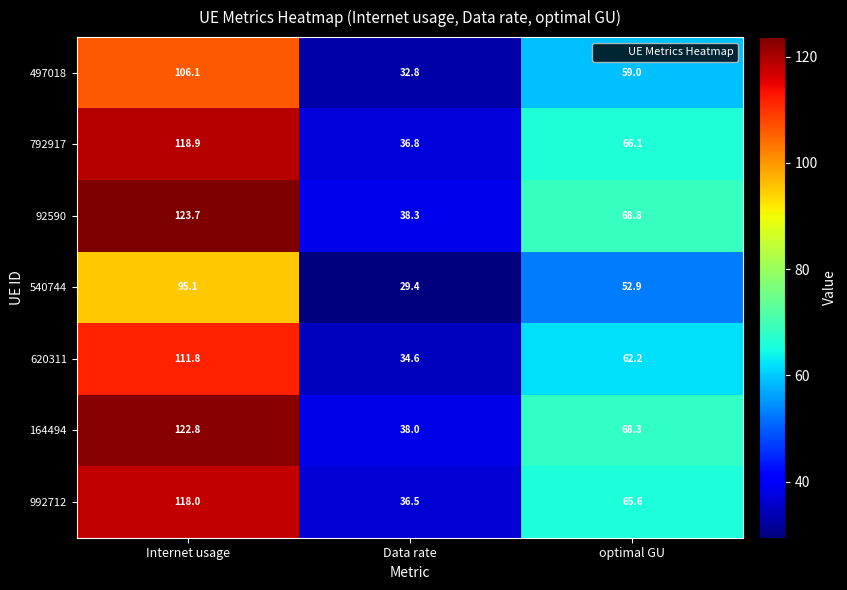

Reading right to left, extract all data points from this chart.

497018: optimal GU=59.0	Data rate=32.8	Internet usage=106.1
792917: optimal GU=66.1	Data rate=36.8	Internet usage=118.9
92590: optimal GU=68.8	Data rate=38.3	Internet usage=123.7
540744: optimal GU=52.9	Data rate=29.4	Internet usage=95.1
620311: optimal GU=62.2	Data rate=34.6	Internet usage=111.8
164494: optimal GU=68.3	Data rate=38.0	Internet usage=122.8
992712: optimal GU=65.6	Data rate=36.5	Internet usage=118.0